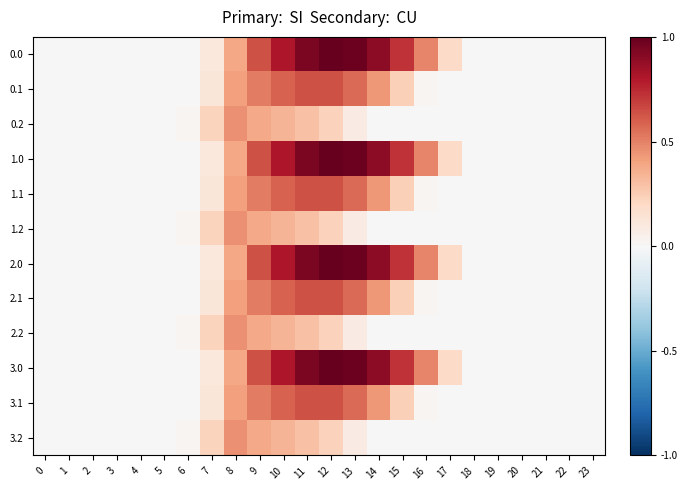

At 7, list the series in order from smallest to largest.

0.0, 1.0, 2.0, 3.0, 0.1, 1.1, 2.1, 3.1, 0.2, 1.2, 2.2, 3.2